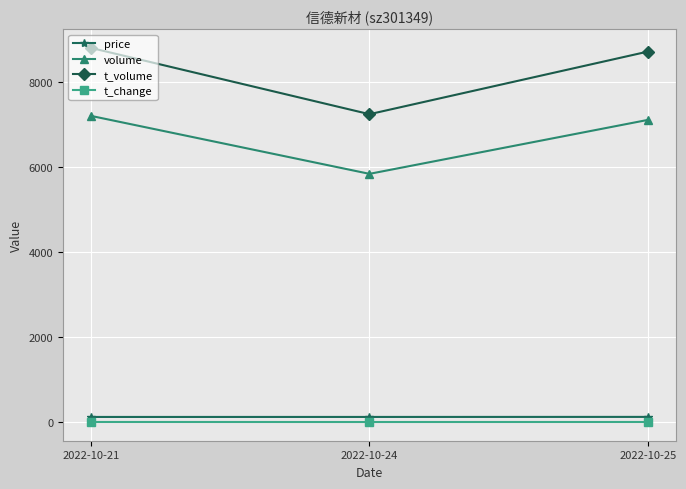

At which label is volume closest to 6531?

2022-10-25